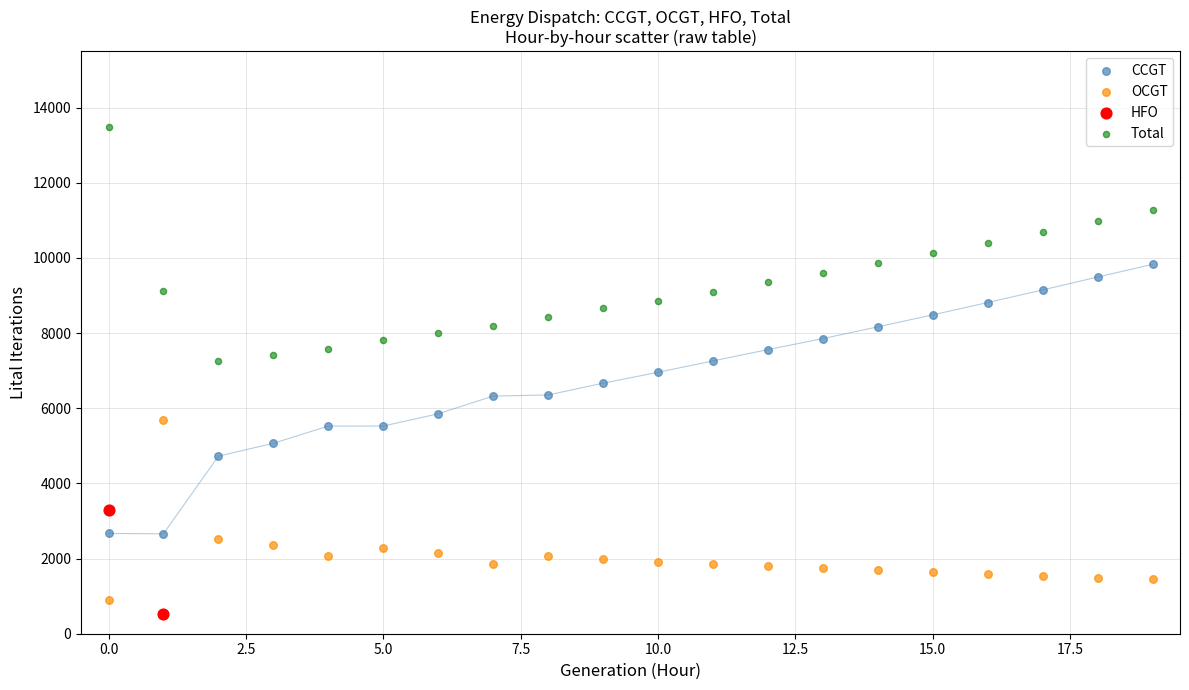

What are all the series names shown in the legend?

CCGT, OCGT, HFO, Total